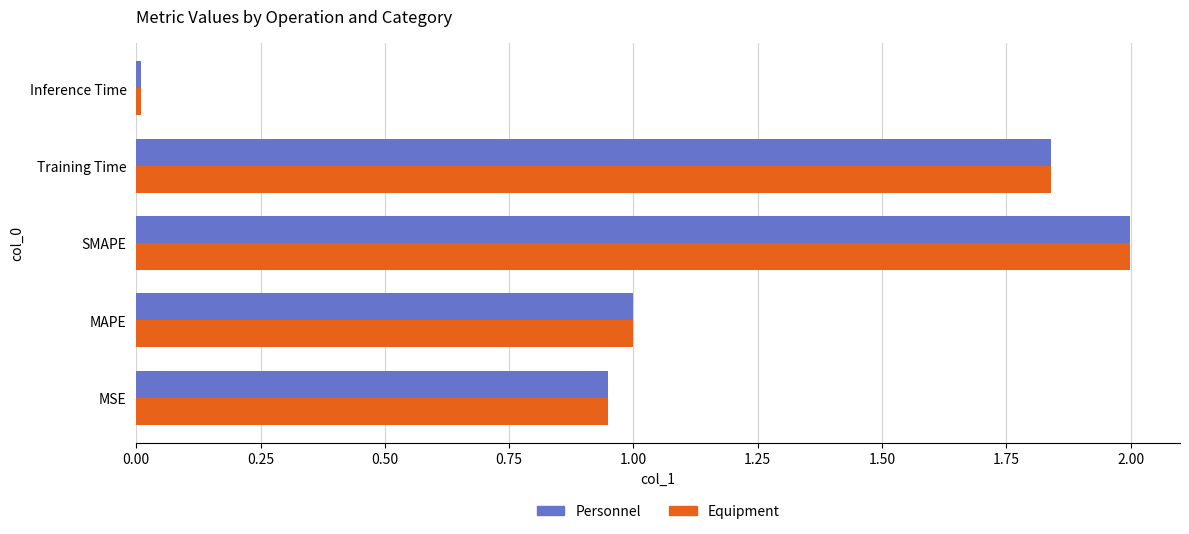

At which label is Personnel closest to 1?

MAPE